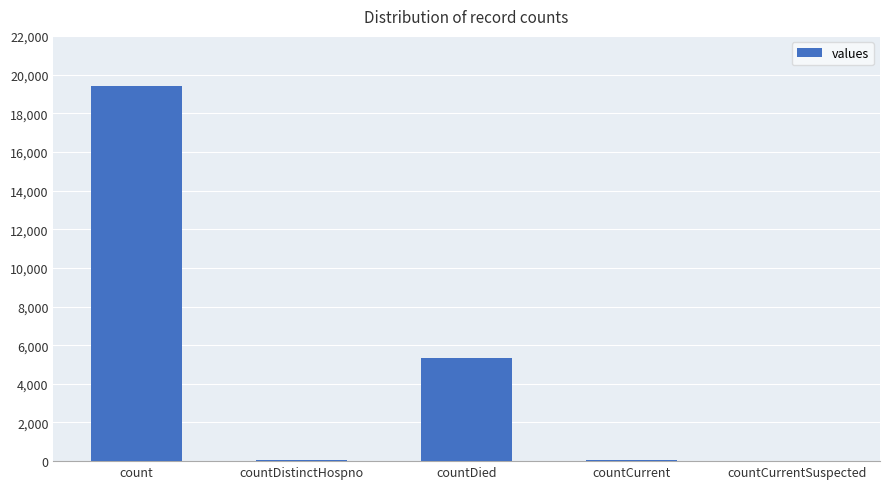

Where is the data nearest to the value 9710?

countDied